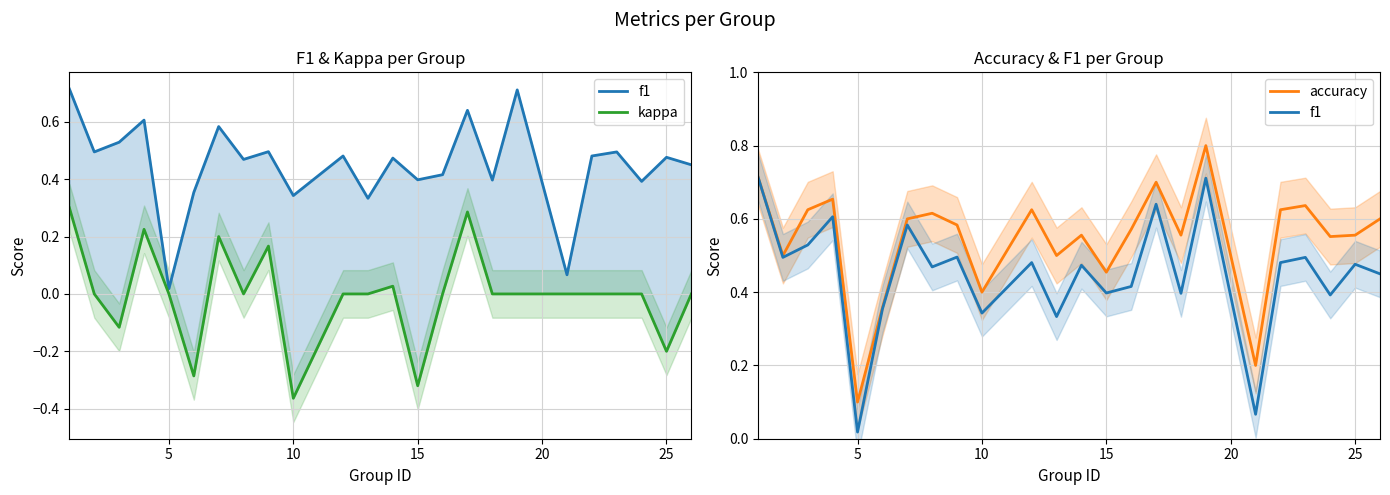

True or false: kappa has a value of 0.4 at 17.

False